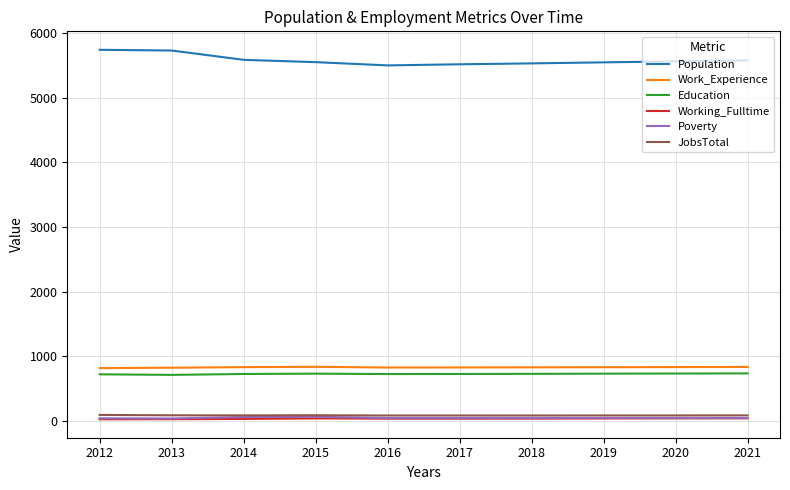

The value of JobsTotal at 2017 is 87. True or false?

True